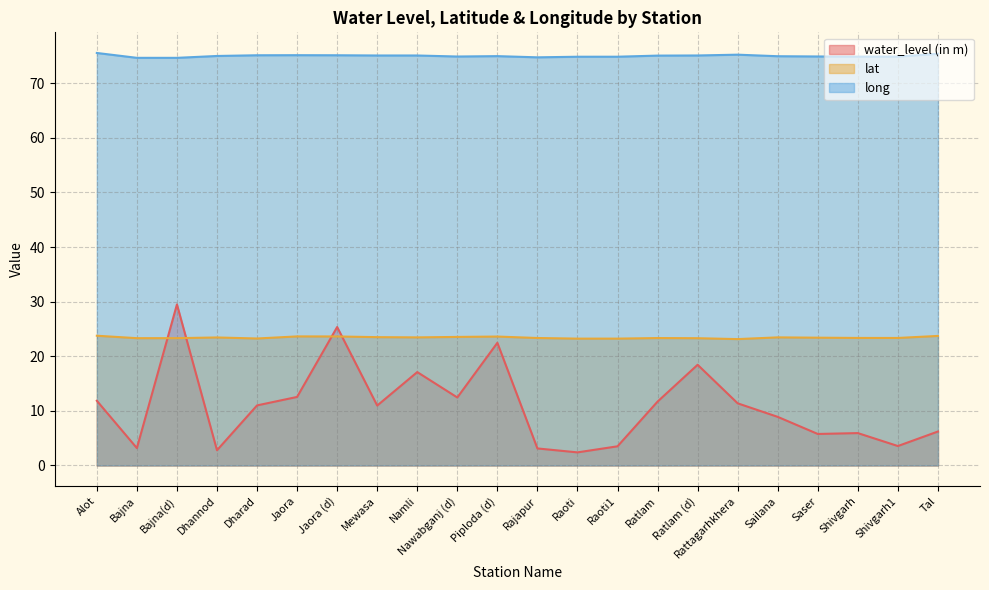

Reading right to left, transcribe all the data shown in this chart.

water_level (in m): Tal=6.2	Shivgarh1=3.6	Shivgarh=5.9	Saser=5.8	Sailana=8.9	Rattagarhkhera=11.4	Ratlam (d)=18.4	Ratlam=11.7	Raoti1=3.5	Raoti=2.4	Rajapur=3.1	Piploda (d)=22.5	Nawabganj (d)=12.4	Namli=17.1	Mewasa=11.0	Jaora (d)=25.4	Jaora=12.6	Dharad=11.0	Dhannod=2.8	Bajna(d)=29.5	Bajna=3.2	Alot=11.8
lat: Tal=23.7	Shivgarh1=23.3	Shivgarh=23.4	Saser=23.4	Sailana=23.5	Rattagarhkhera=23.1	Ratlam (d)=23.3	Ratlam=23.3	Raoti1=23.2	Raoti=23.2	Rajapur=23.3	Piploda (d)=23.6	Nawabganj (d)=23.5	Namli=23.5	Mewasa=23.5	Jaora (d)=23.6	Jaora=23.6	Dharad=23.2	Dhannod=23.4	Bajna(d)=23.3	Bajna=23.3	Alot=23.8
long: Tal=75.4	Shivgarh1=74.9	Shivgarh=74.9	Saser=74.9	Sailana=74.9	Rattagarhkhera=75.2	Ratlam (d)=75.1	Ratlam=75.0	Raoti1=74.8	Raoti=74.8	Rajapur=74.7	Piploda (d)=74.9	Nawabganj (d)=74.9	Namli=75.1	Mewasa=75.1	Jaora (d)=75.1	Jaora=75.1	Dharad=75.1	Dhannod=75.0	Bajna(d)=74.6	Bajna=74.6	Alot=75.5